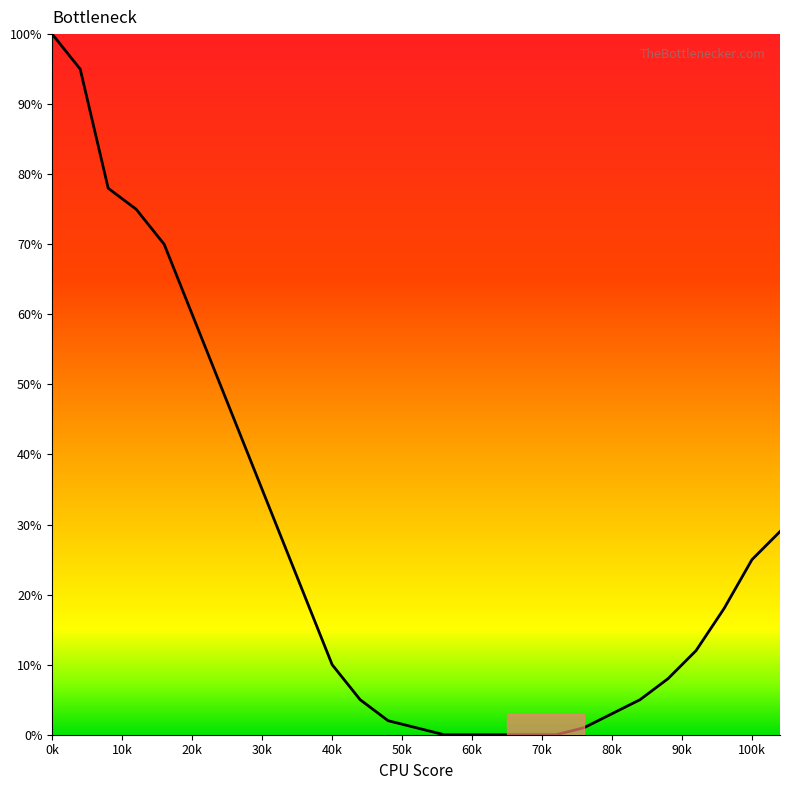

What is the average value?

27